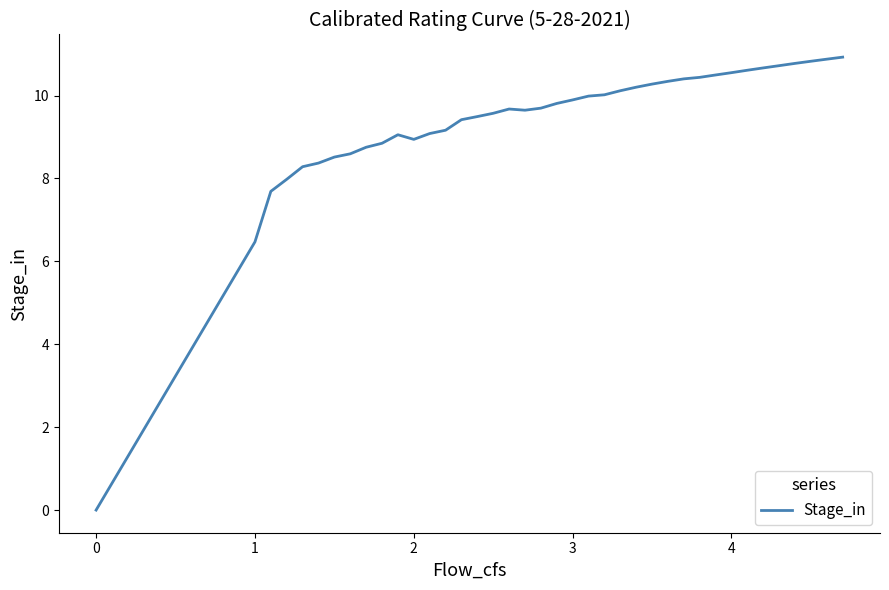

What is the greatest value displayed?

10.9